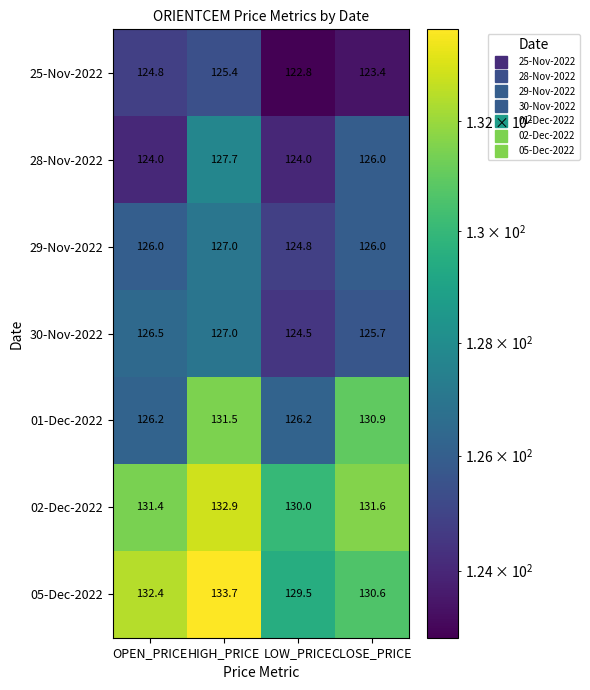

Reading left to right, extract all data points from this chart.

25-Nov-2022: 124.8	125.4	122.8	123.4
28-Nov-2022: 124.0	127.7	124.0	126.0
29-Nov-2022: 126.0	127.0	124.8	126.0
30-Nov-2022: 126.5	127.0	124.5	125.7
01-Dec-2022: 126.2	131.5	126.2	130.9
02-Dec-2022: 131.4	132.9	130.0	131.6
05-Dec-2022: 132.4	133.7	129.5	130.6